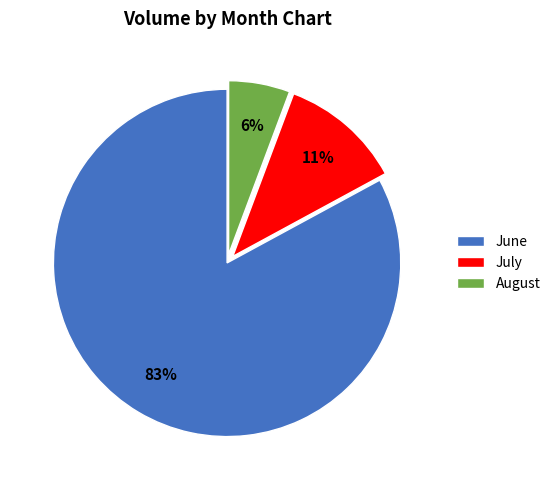

To the nearest percent, what is the difference between the largest and smallest slice percentages?

77%